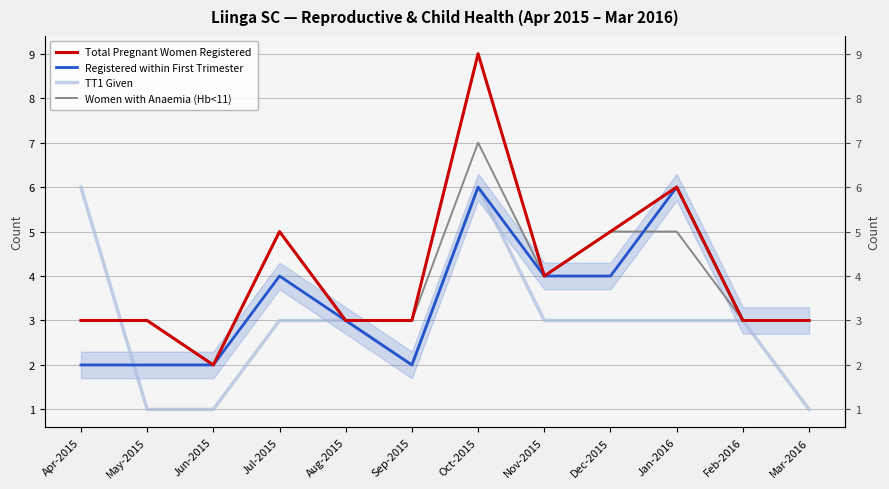

In Registered within First Trimester, how many points are lower than both neighbors (excluding endpoints)?

1